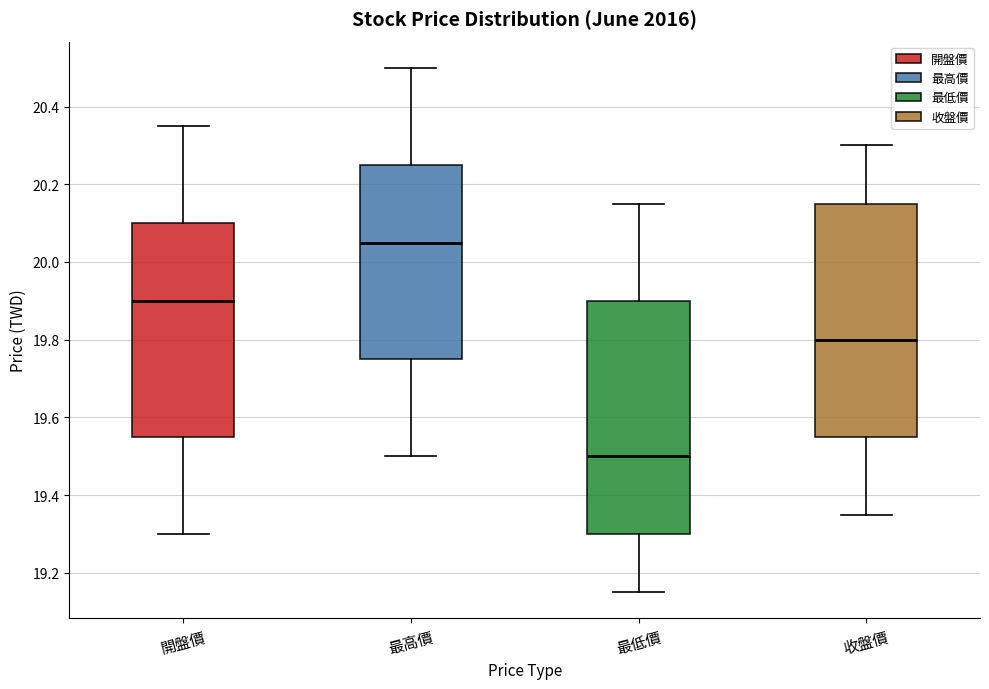

Reading left to right, read every box against the y-axis: the position of its median line, the range the box covers, and the ends of its whiskers. The values are not printed on the chart, so give them approximately, as read against the axis.

開盤價: median 19.90, box 19.56 to 20.10, whiskers 19.30 to 20.36
最高價: median 20.06, box 19.76 to 20.26, whiskers 19.50 to 20.50
最低價: median 19.50, box 19.30 to 19.90, whiskers 19.16 to 20.16
收盤價: median 19.80, box 19.56 to 20.16, whiskers 19.36 to 20.30